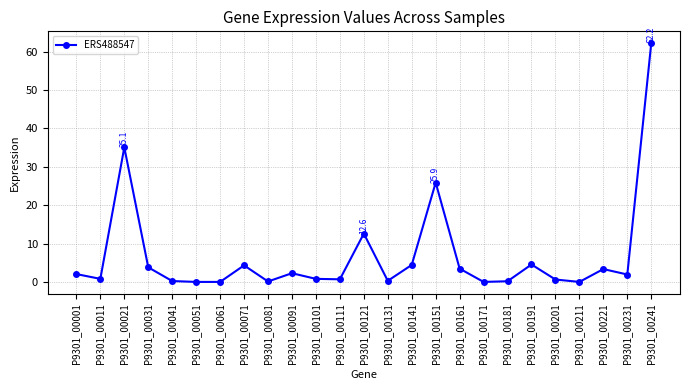

What is the maximum value shown in the chart?

62.2